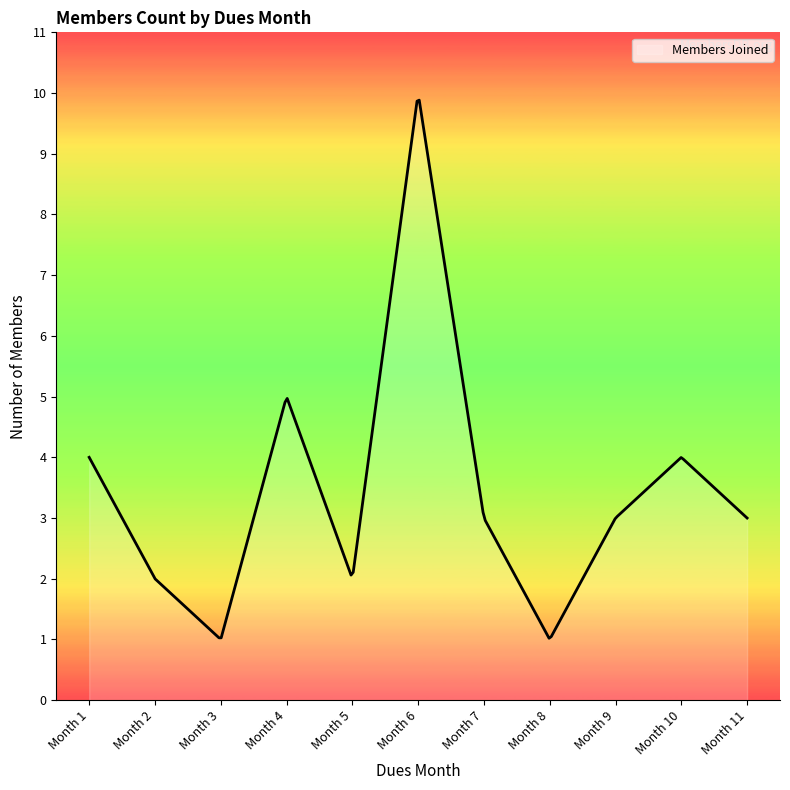

What is the minimum value shown in the chart?

1.0